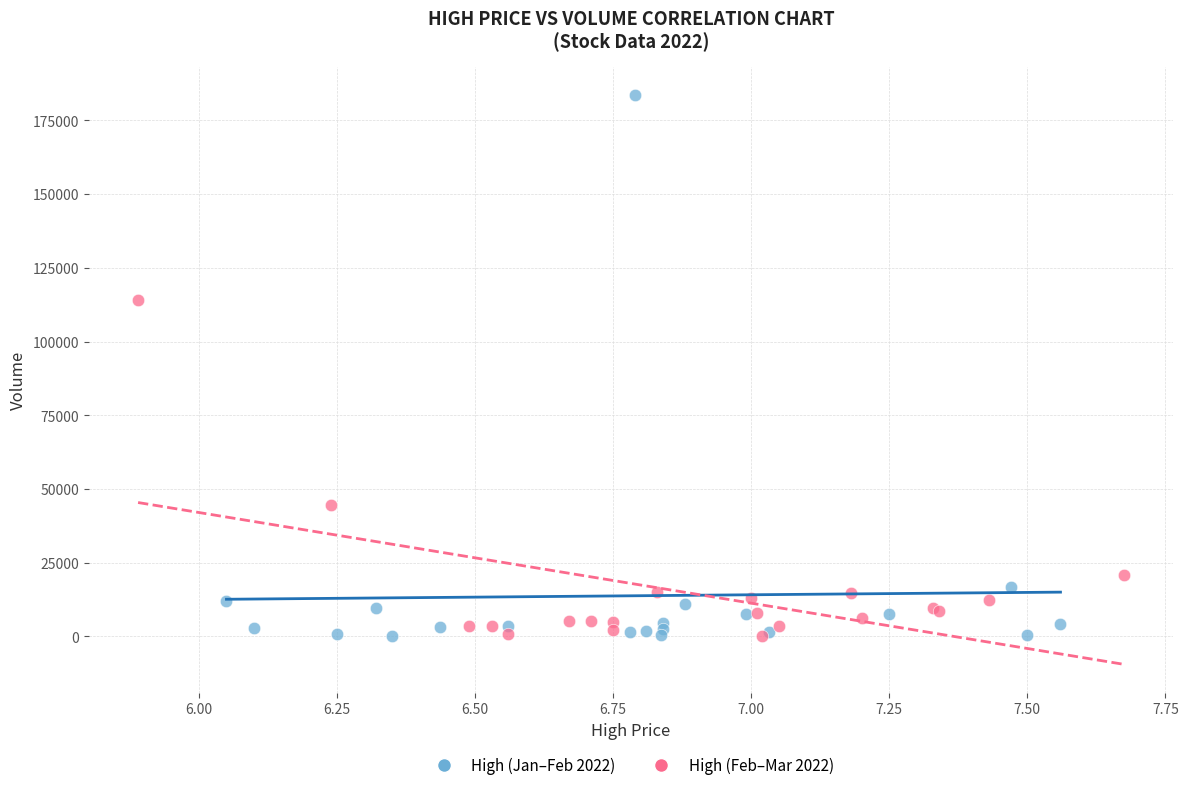

Which series contains the highest Y value?

High (Jan–Feb 2022)